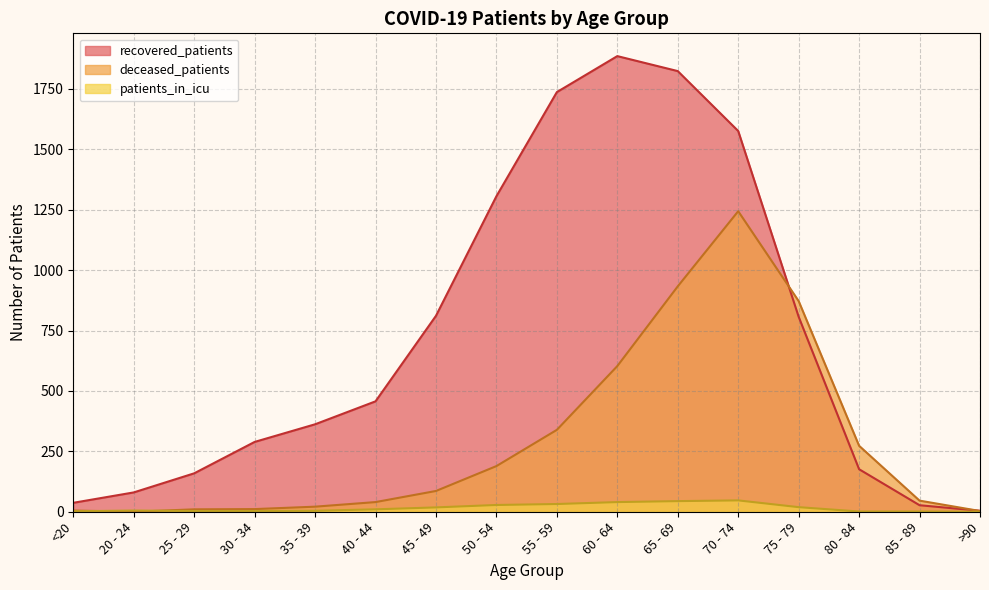

At how many categories does at least one series exceed 1348?

4